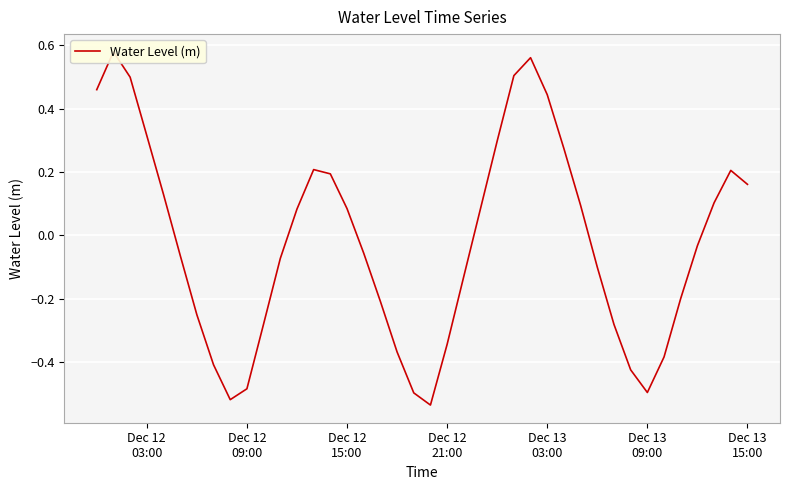

How many lines are shown in the chart?

1